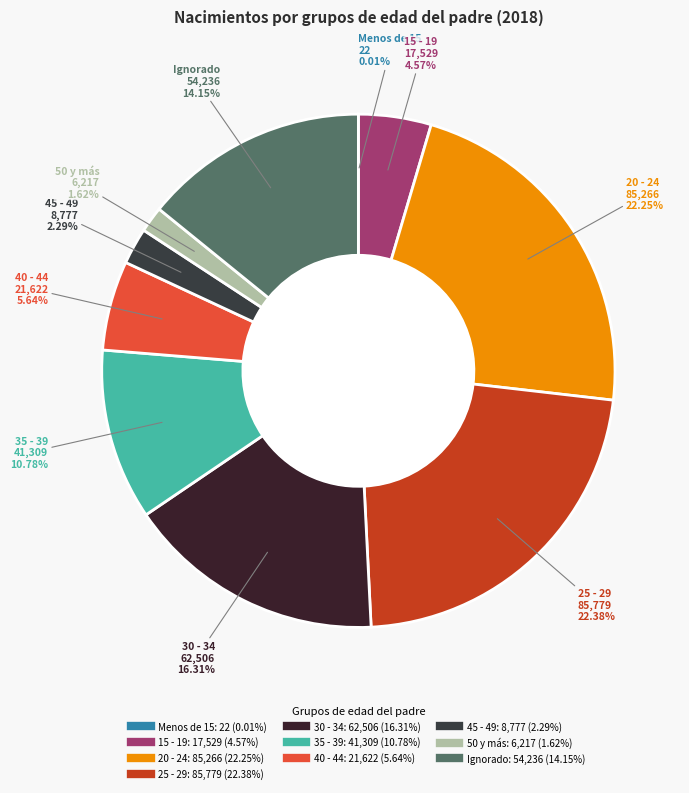

Between 40 - 44 and 25 - 29, which is larger?

25 - 29